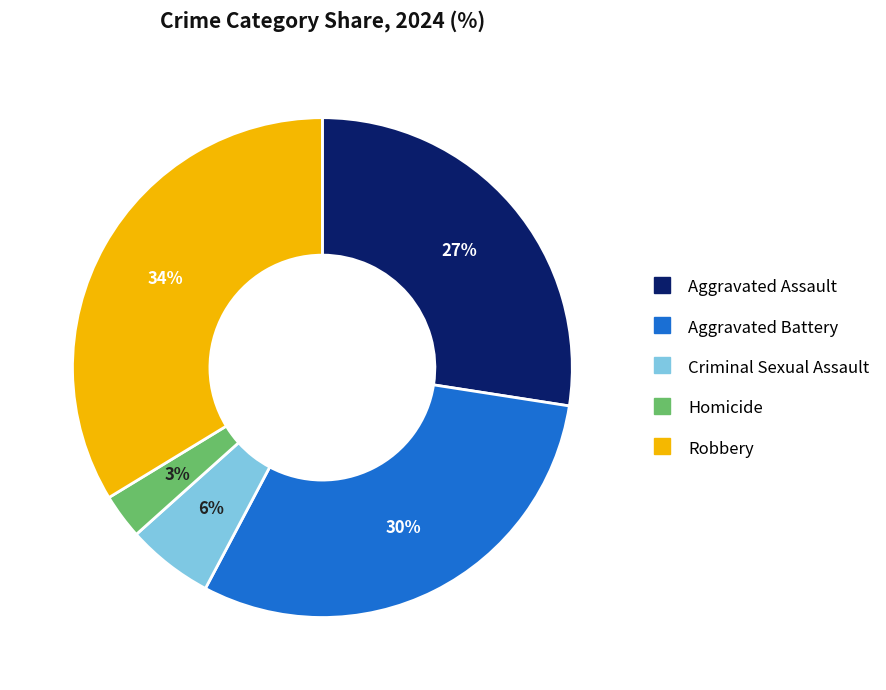

Which has a higher value, Homicide or Aggravated Assault?

Aggravated Assault